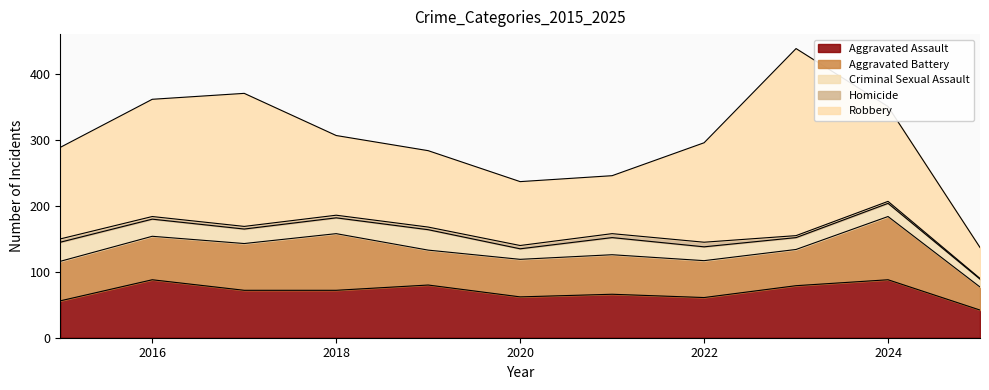

True or false: Criminal Sexual Assault has a value of 34 at 2016.

False